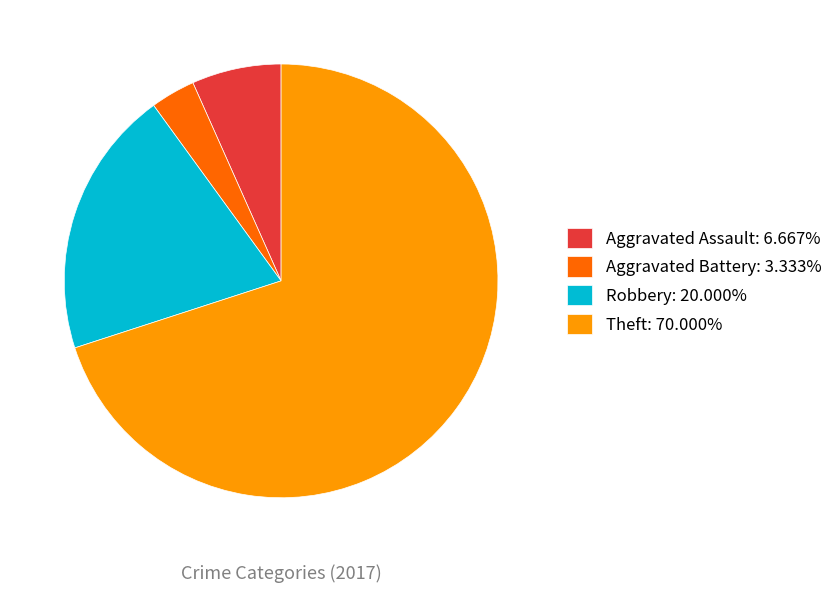

How many segments does this pie chart have?

4